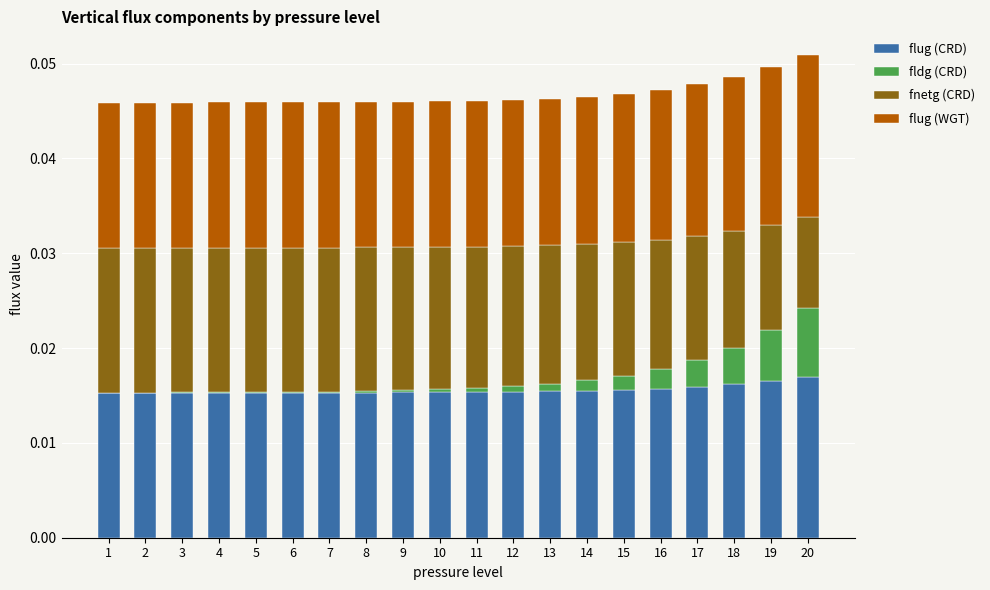

Is it true that flug (CRD) equals 0.0 at 10?

True